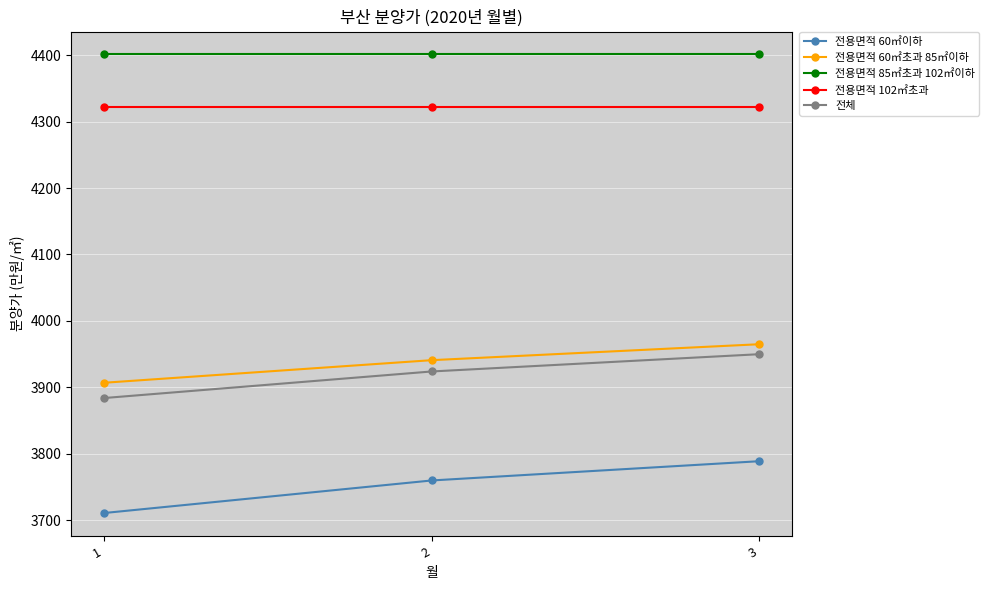

What is the sum of all 전용면적 60㎡이하 values?

11260